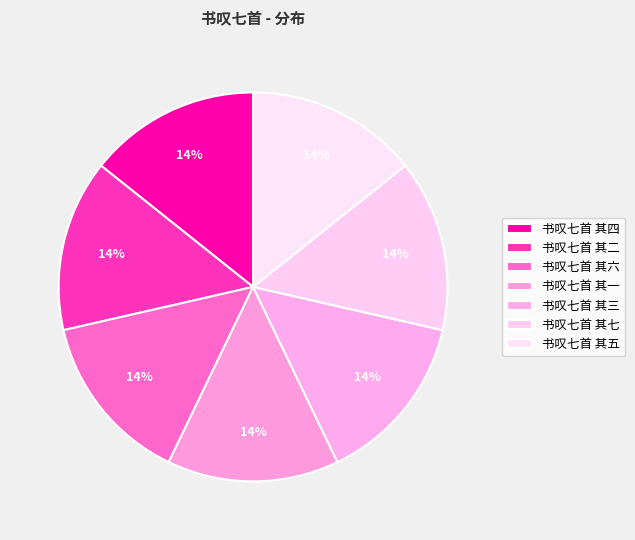

Rank the categories by value from lowest to highest.

书叹七首 其七, 书叹七首 其六, 书叹七首 其五, 书叹七首 其四, 书叹七首 其三, 书叹七首 其二, 书叹七首 其一